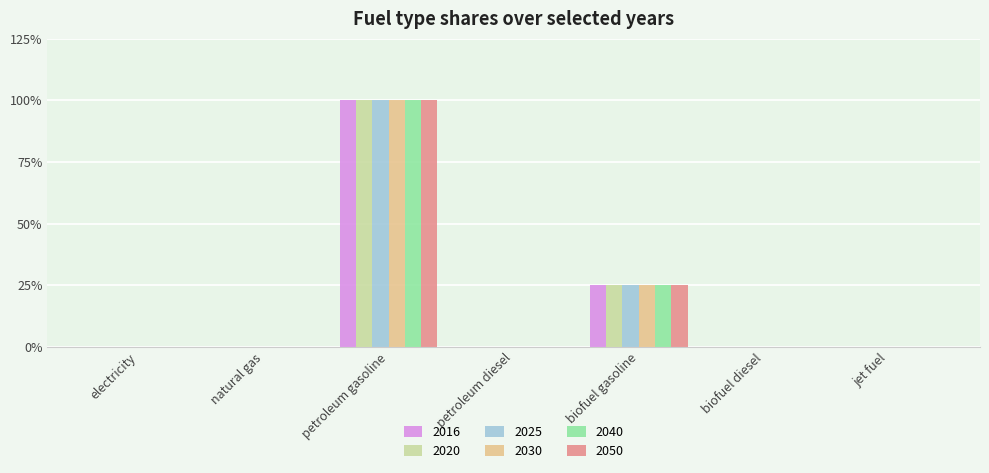

What position from the left is biofuel diesel?

6